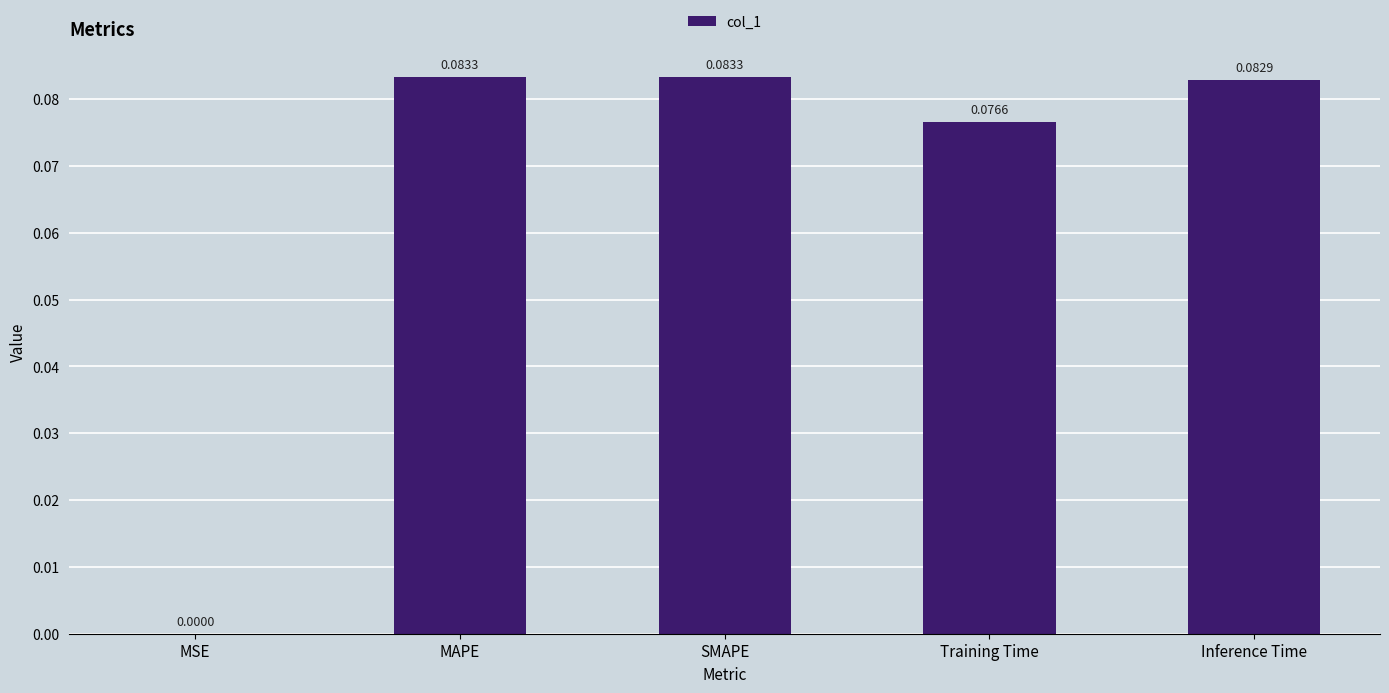

What is the sum of all values?

0.3